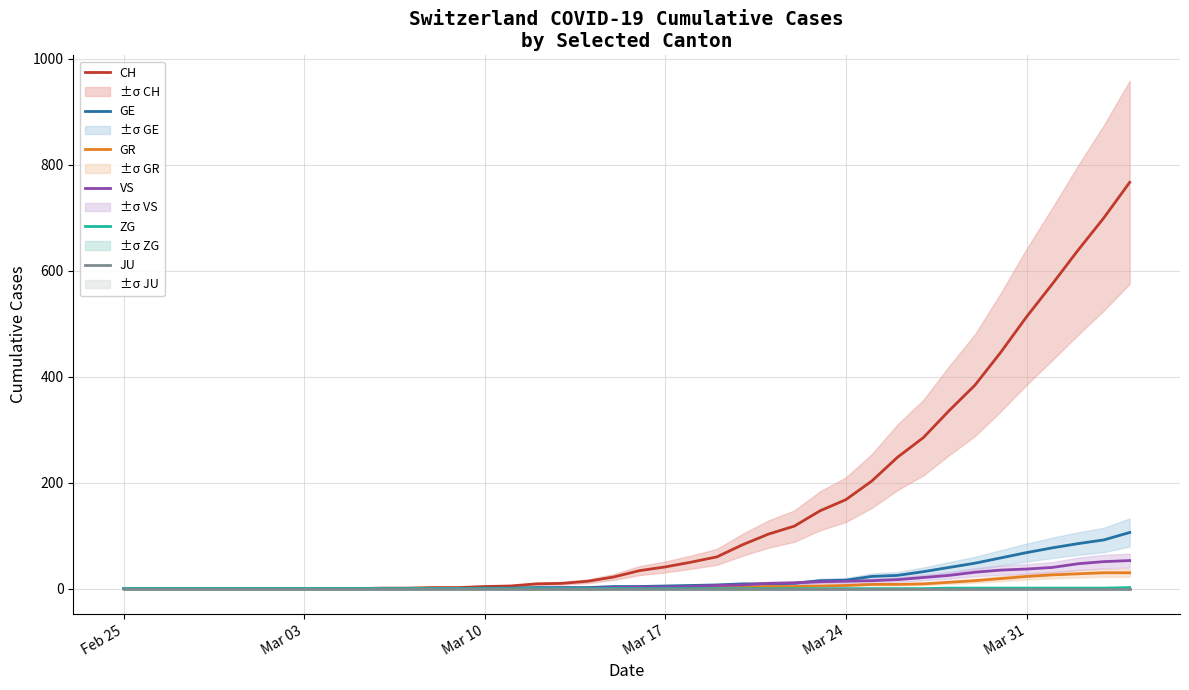

The value of CH at Mar 24 is 168. True or false?

True